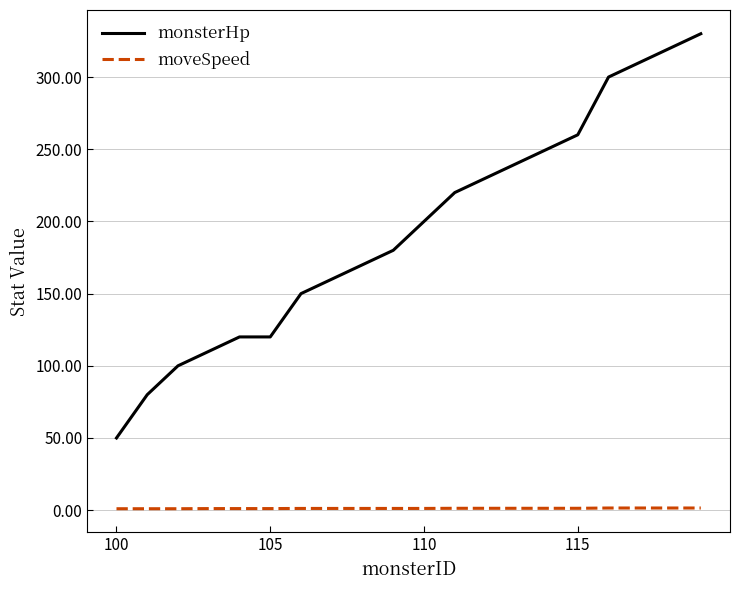

What is the sum of all monsterHp values?

3900.0